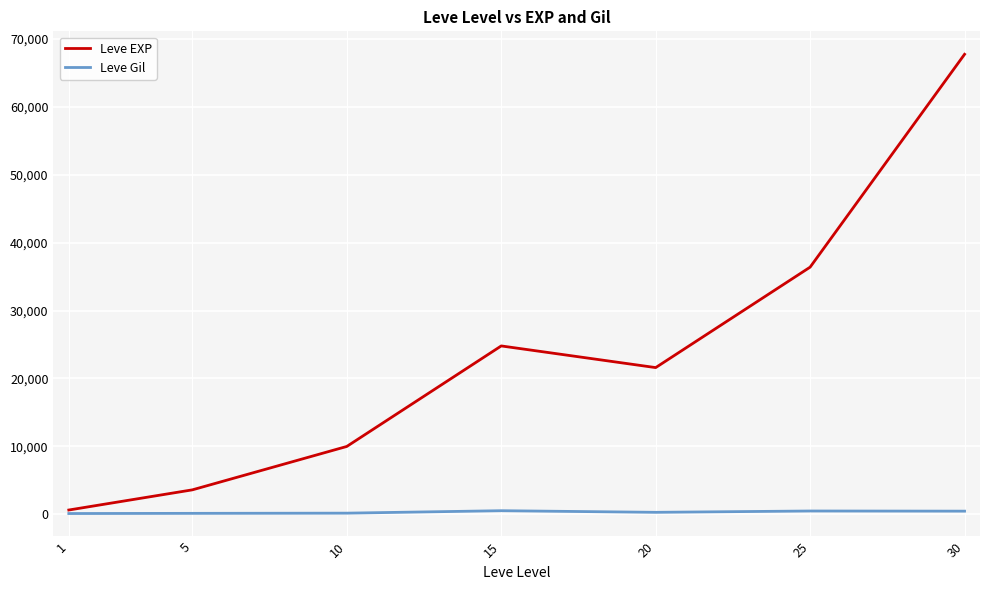

The value of Leve Gil at 5 is 139. True or false?

True